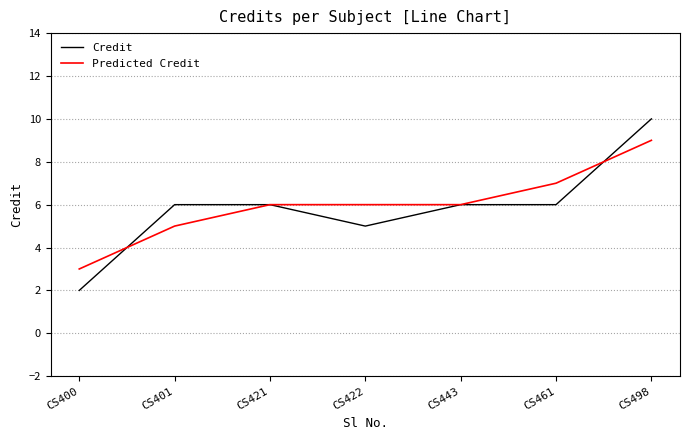

How many lines are shown in the chart?

2